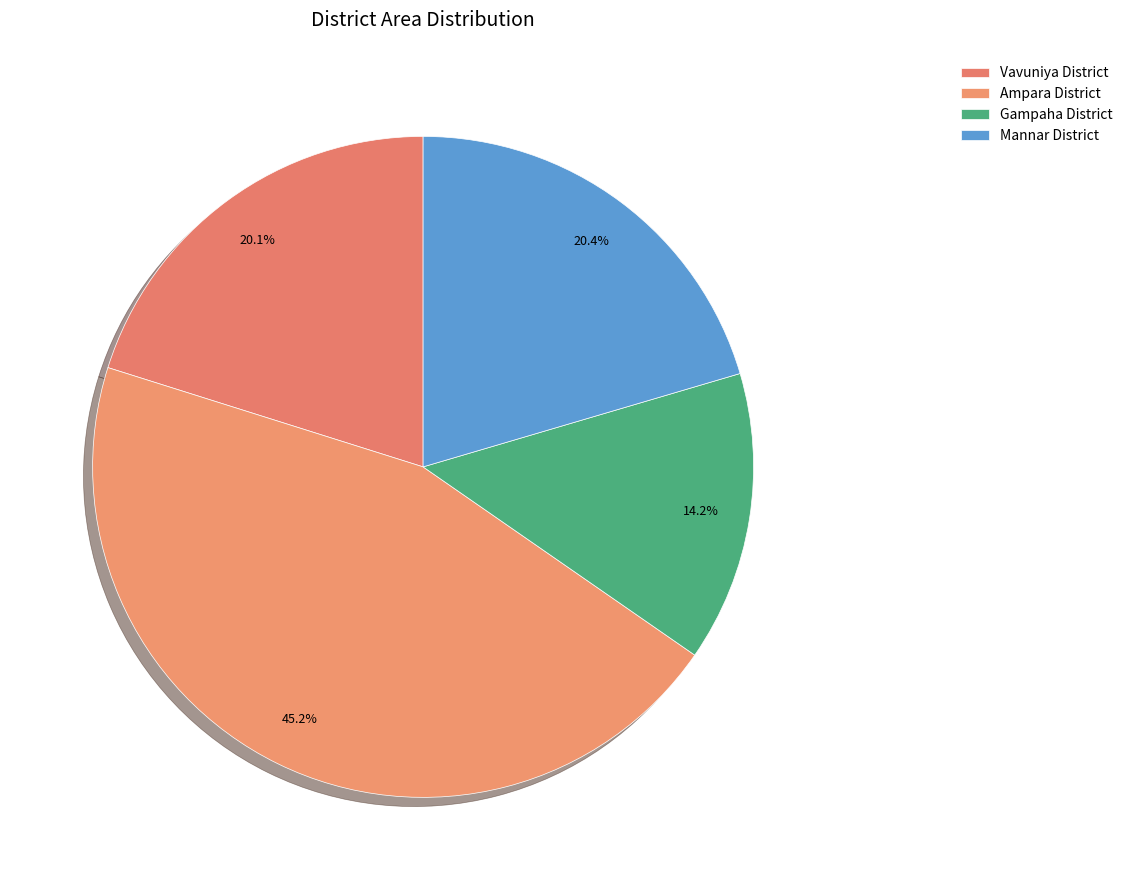

How many slices are in this pie chart?

4